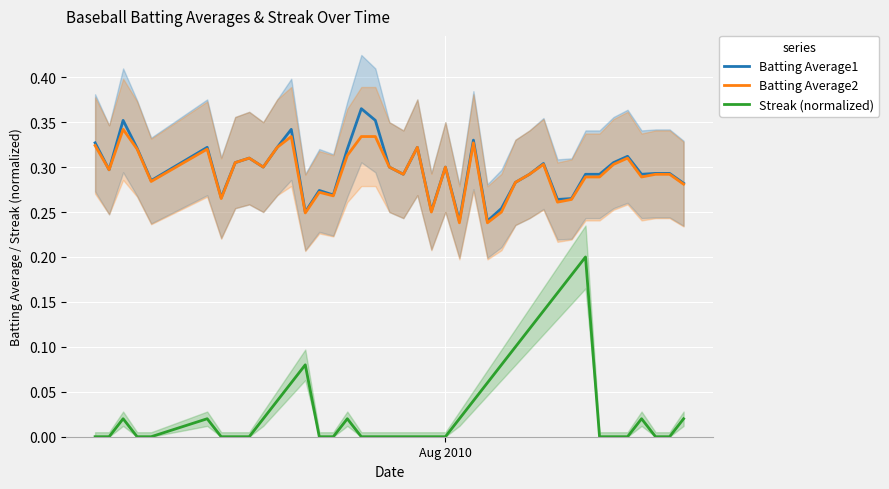

Rank the series by their maximum value, from lowest to highest.

Streak (normalized), Batting Average2, Batting Average1